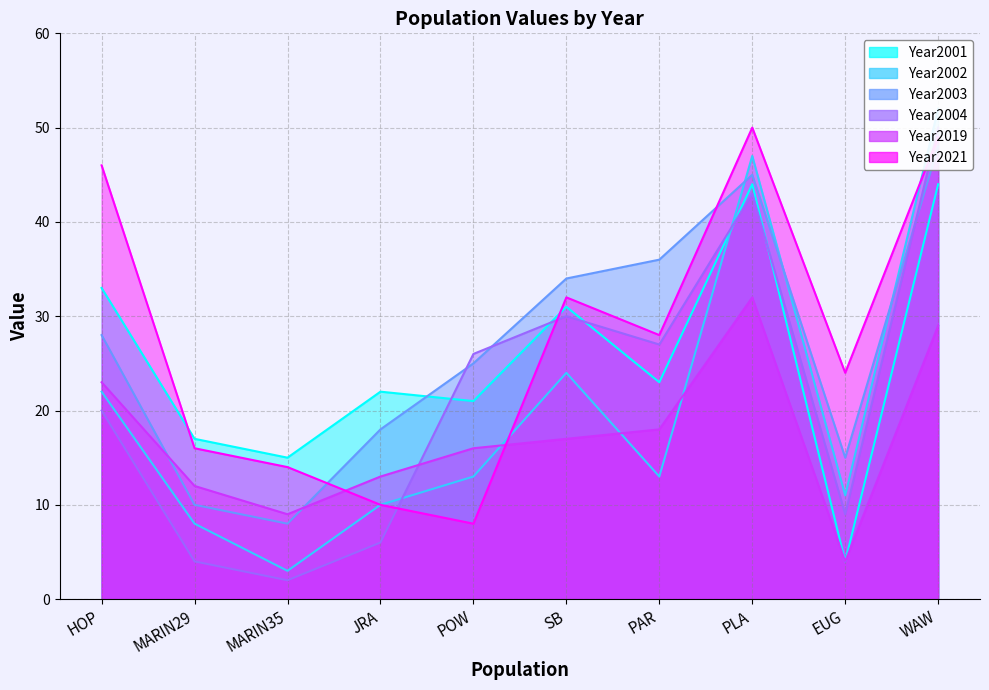

At MARIN29, list the series in order from largest to smallest.

Year2001, Year2021, Year2019, Year2003, Year2002, Year2004